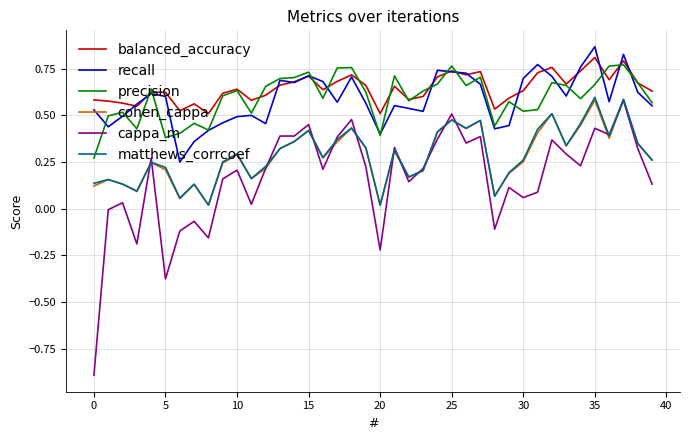

Count the recall values in the range 0 to 1.

40